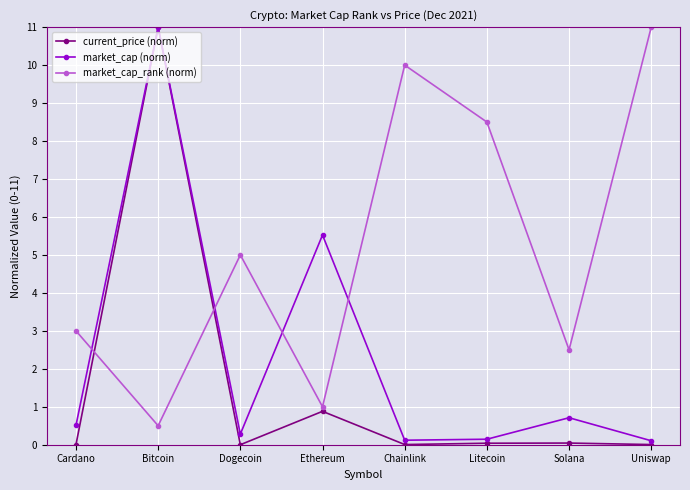

Which series ends up on top after the final intersection of market_cap_rank (norm) and current_price (norm)?

market_cap_rank (norm)